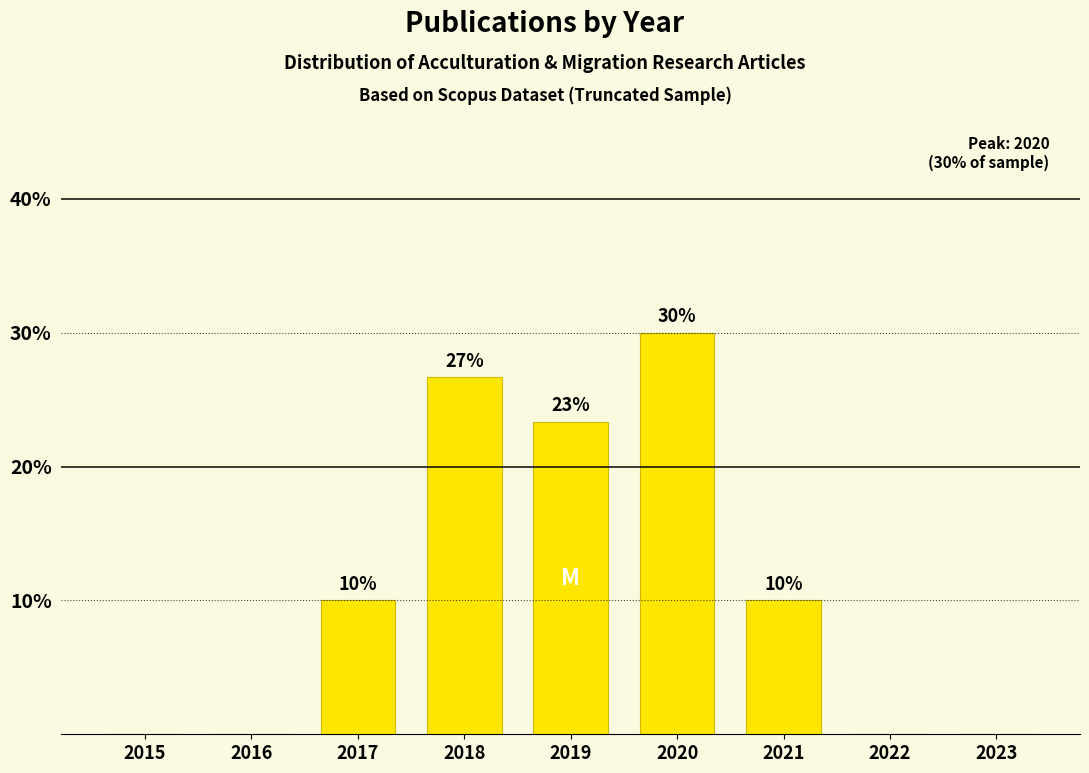

What is the sum of the values at 2022 and 2017?

10.0